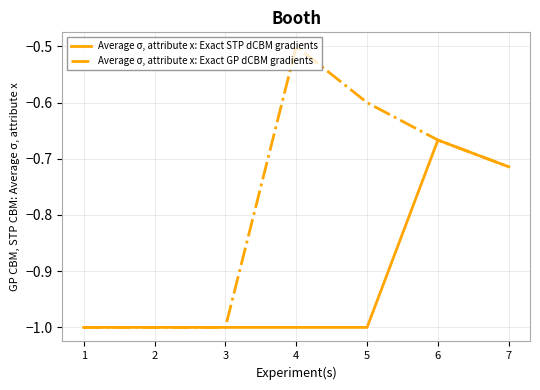

Where is Average σ, attribute x: Exact GP dCBM gradients nearest to the value 0?

4